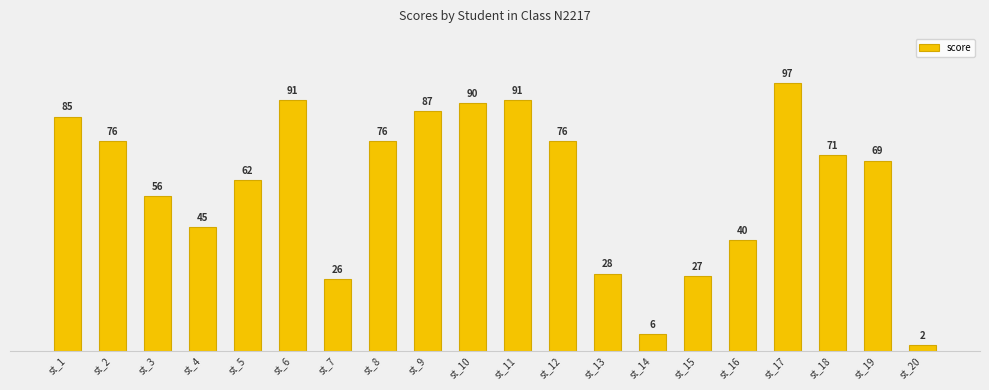

What is the minimum value shown in the chart?

2